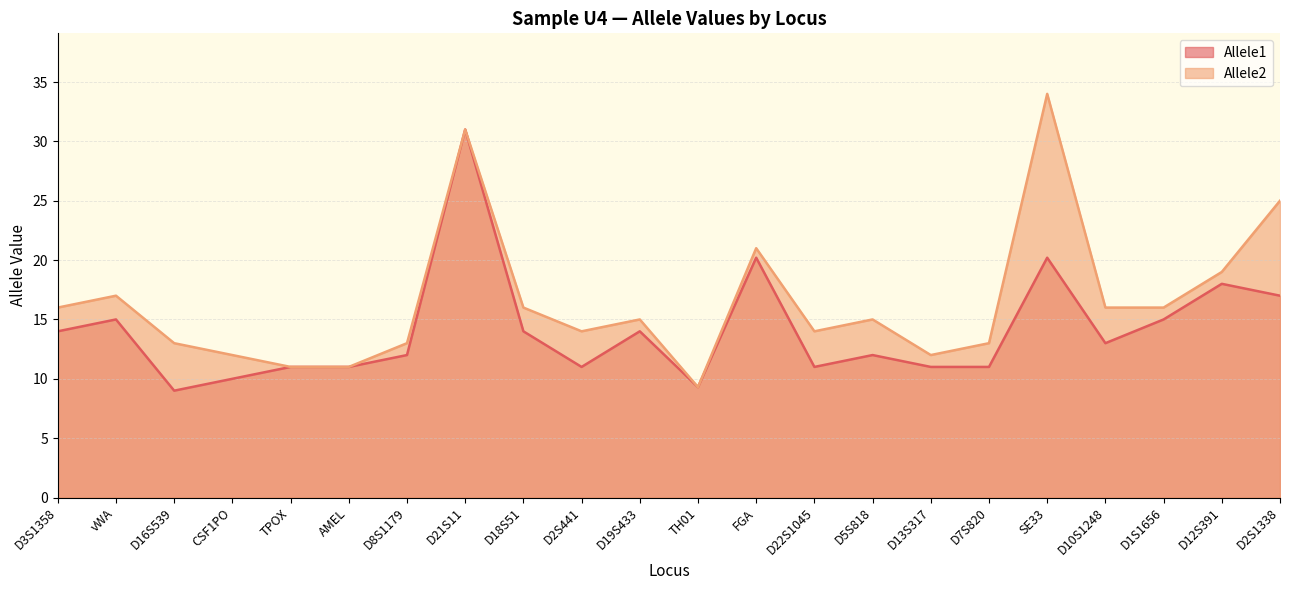

What are all the series names shown in the legend?

Allele1, Allele2